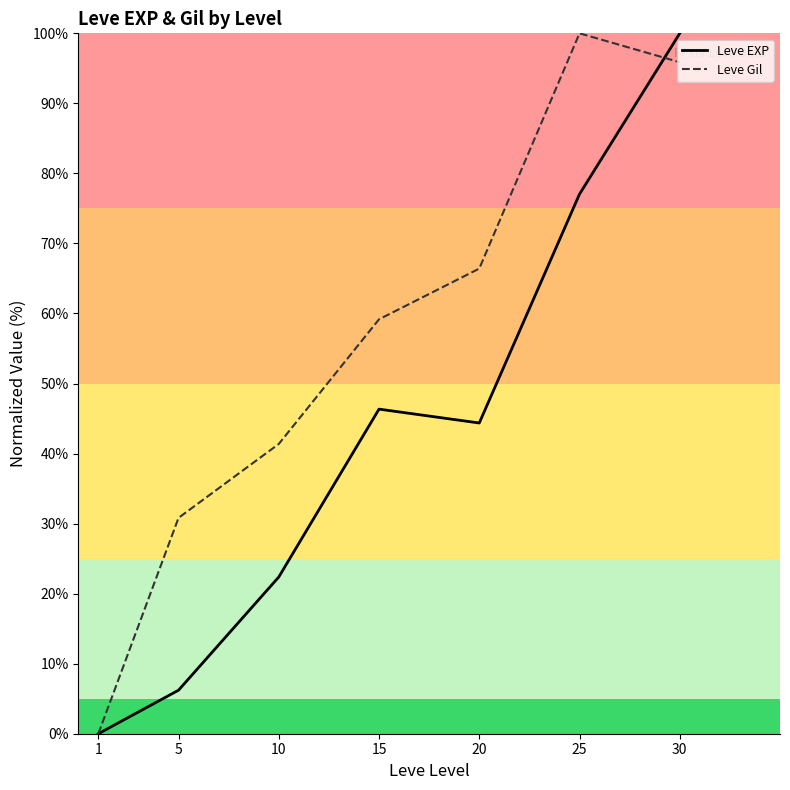

Is this an area chart (filled region under the line)?

No